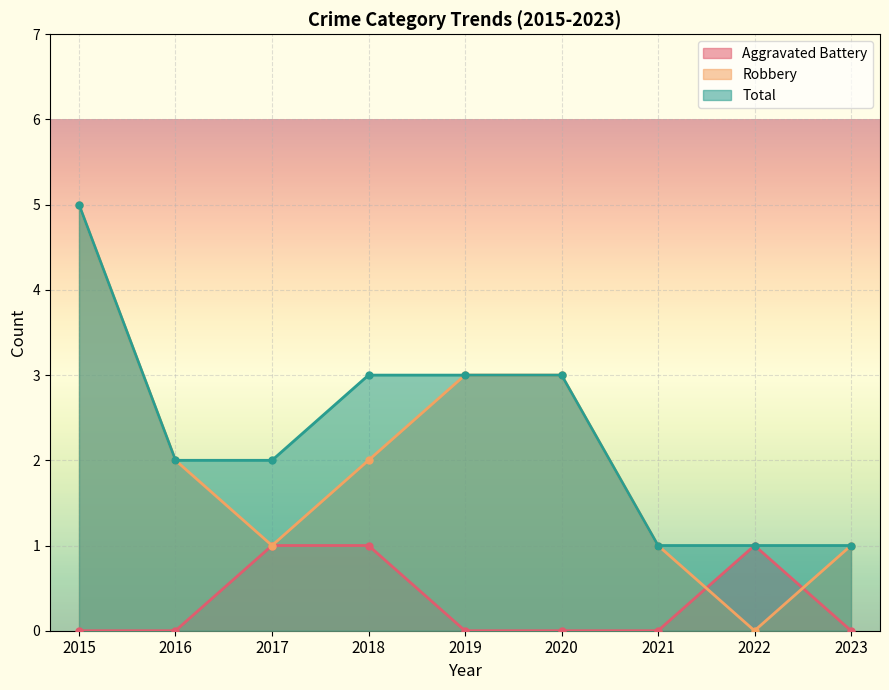

List the labels in order of Robbery value, smallest first.

2022, 2017, 2021, 2023, 2016, 2018, 2019, 2020, 2015